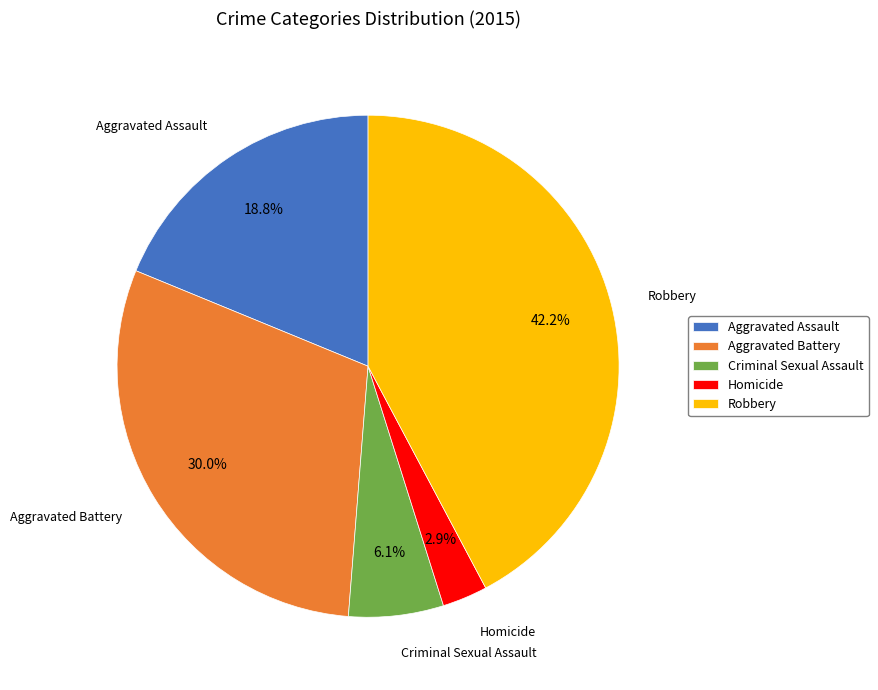

What percentage do Criminal Sexual Assault and Aggravated Battery together represent?

36.1%